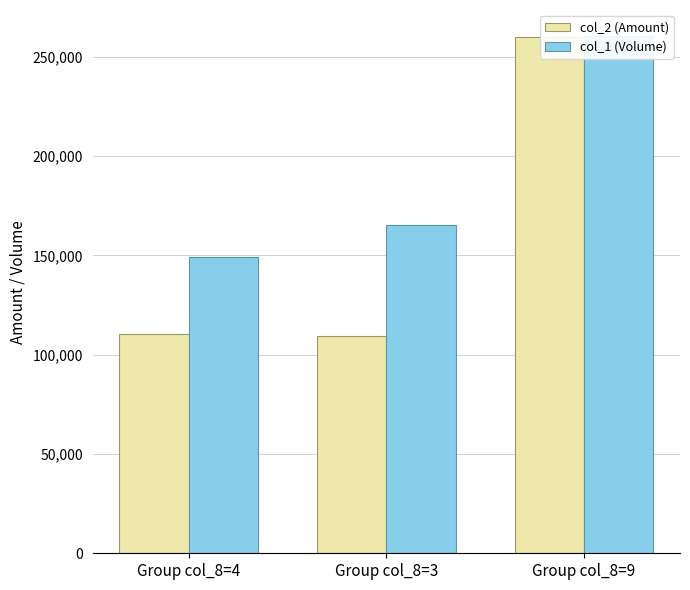

How many values in the col_2 (Amount) series exceed 110345?

1